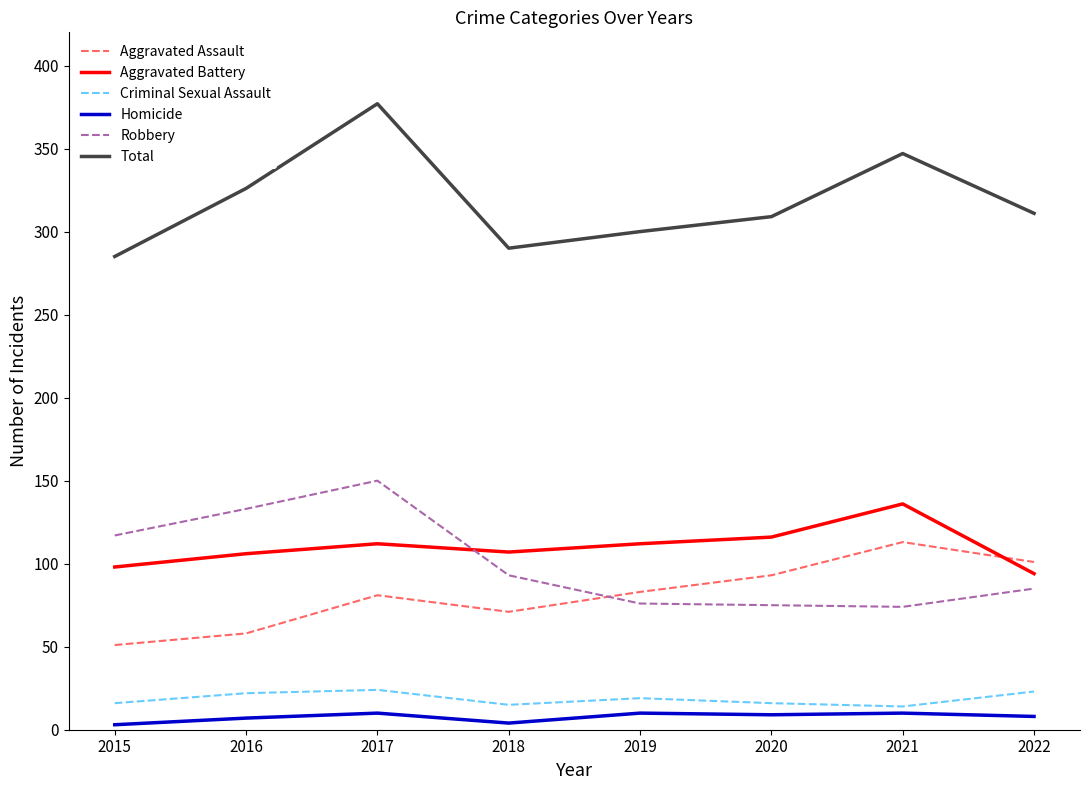

What is the approximate value of Homicide at 2020?

9